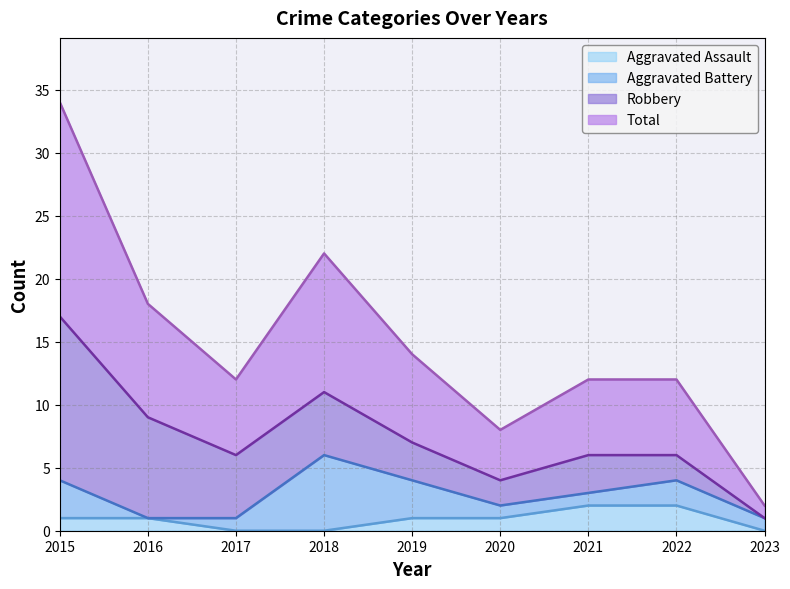

In Total, how many points are higher than both neighbors (excluding endpoints)?

1